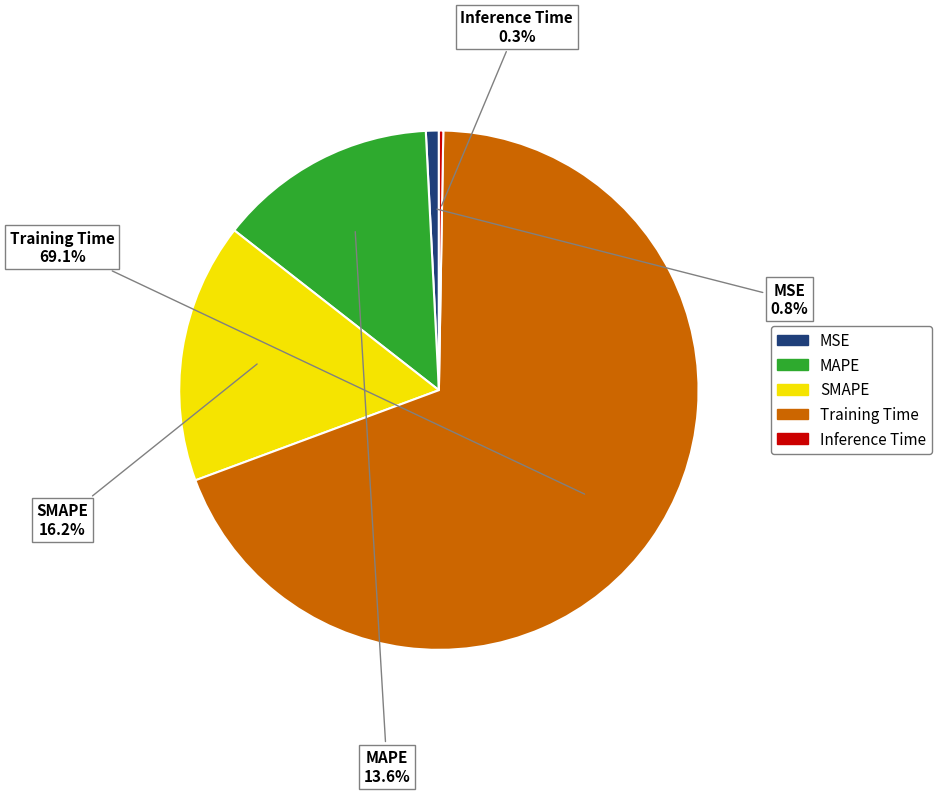

Is the sum of MSE and MAPE greater than half?

No